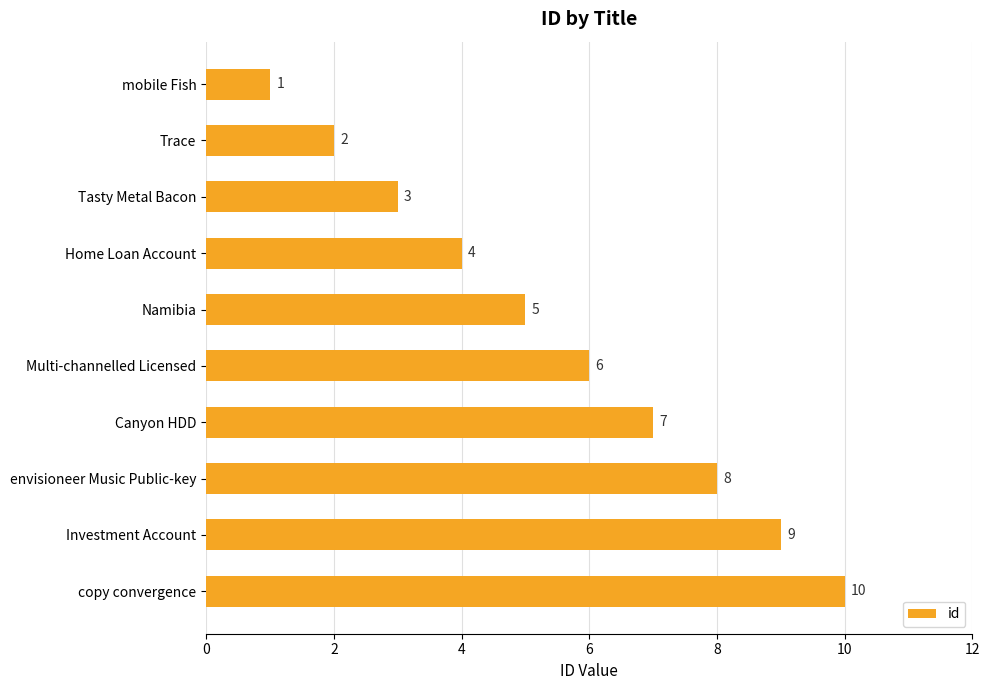

Count the values in the range 3 to 8.

6